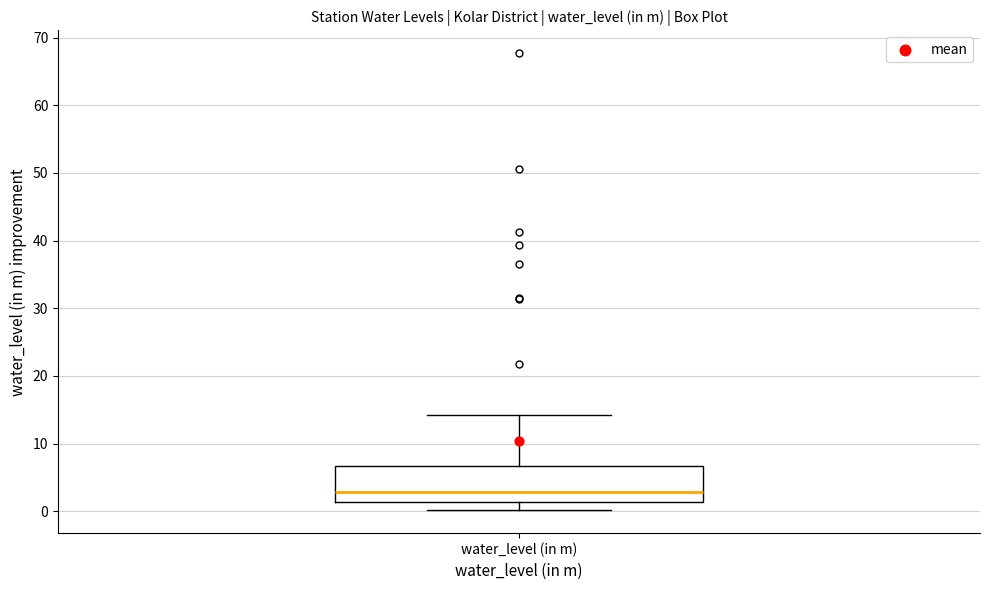

Transcribe this box plot: give where the median line is, the range the box spans, and where the two whiskers end, as read against the y-axis. The values are not printed on the chart, so give them approximately, as read against the axis.

median 3, box 1 to 7, whiskers 0 to 14